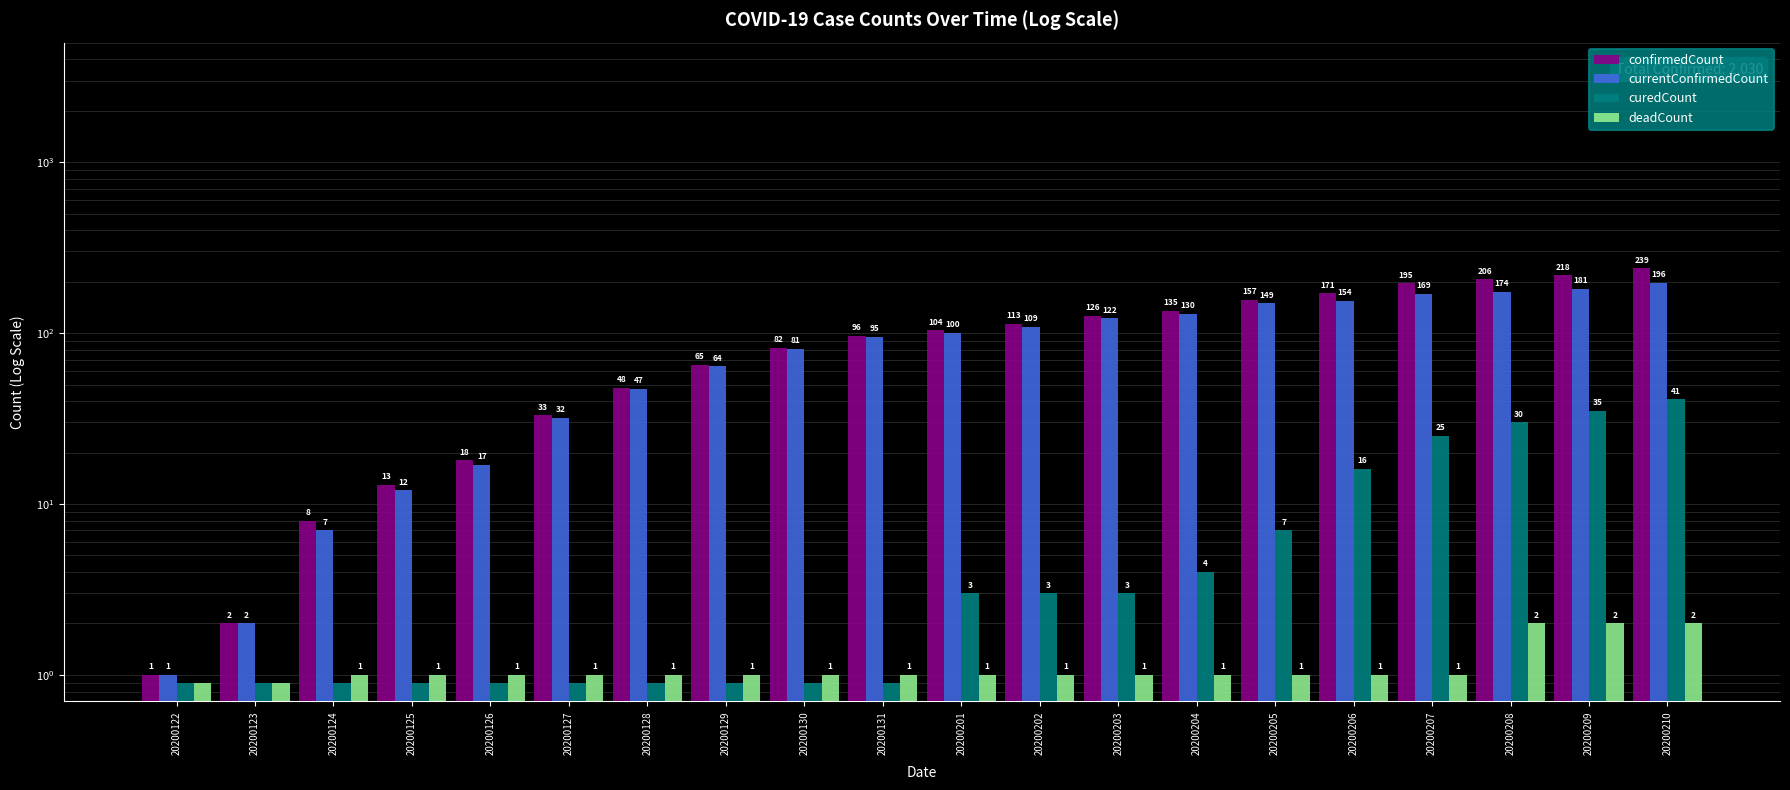

Are the bars horizontal?

No